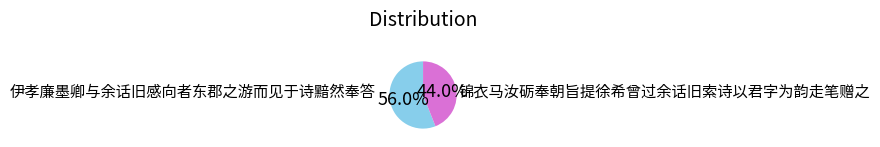

To the nearest percent, what is the difference between the largest and smallest slice percentages?

12%